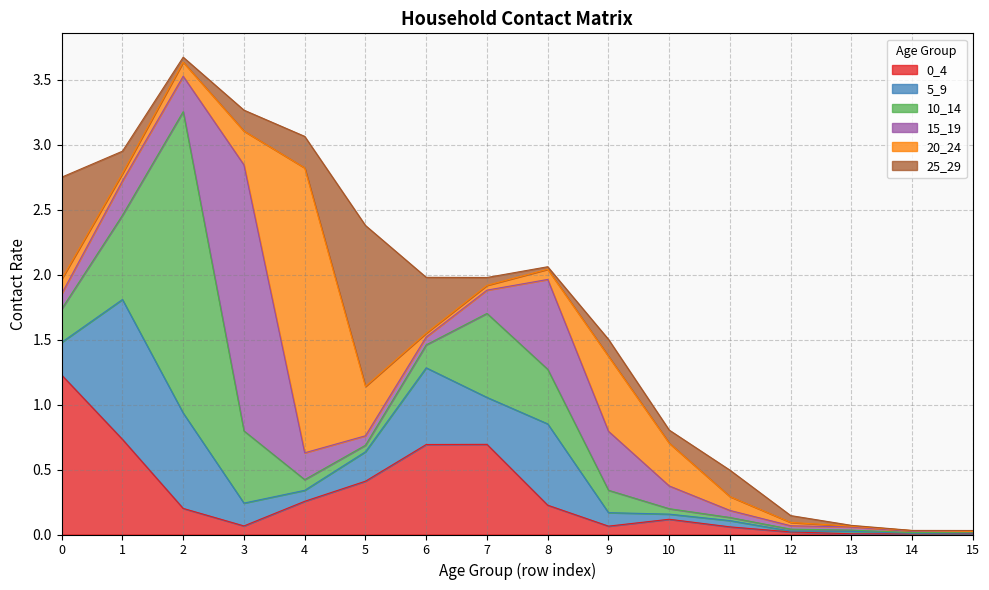

What is the sum of all 25_29 values?

3.7